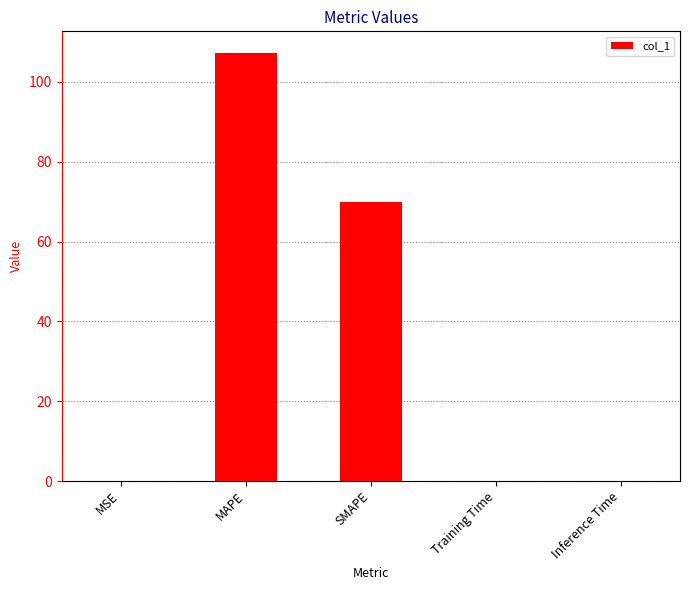

Which label corresponds to the largest value in the chart?

MAPE